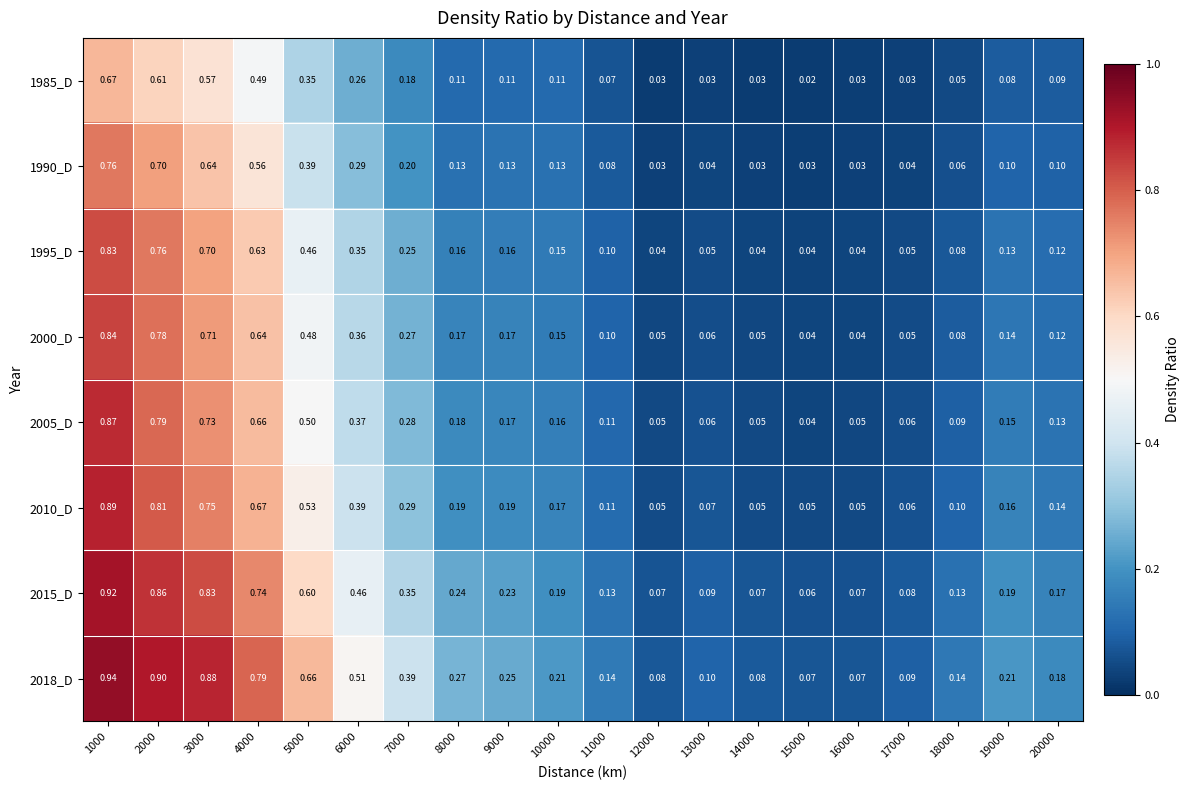

List the series in order of their peak value, highest first.

2018_D, 2015_D, 2010_D, 2005_D, 2000_D, 1995_D, 1990_D, 1985_D